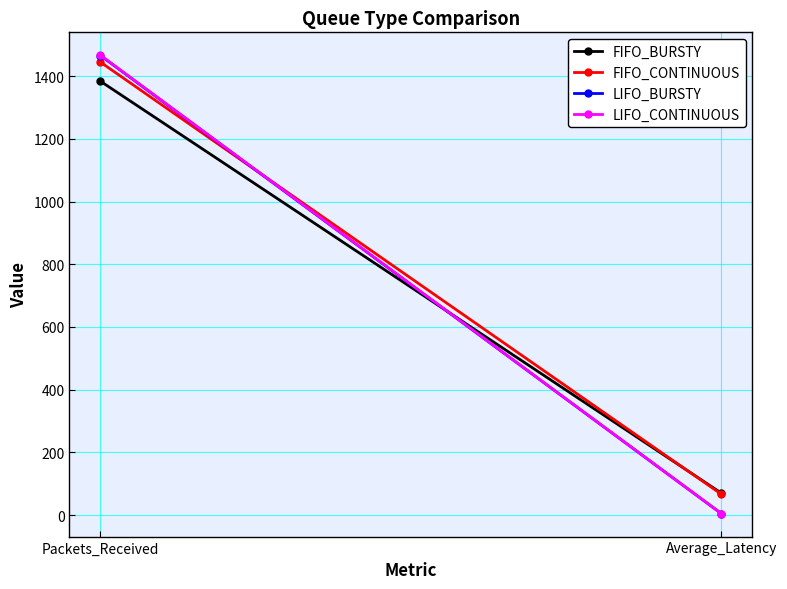

What is the label of the 1st point from the right?

Average_Latency